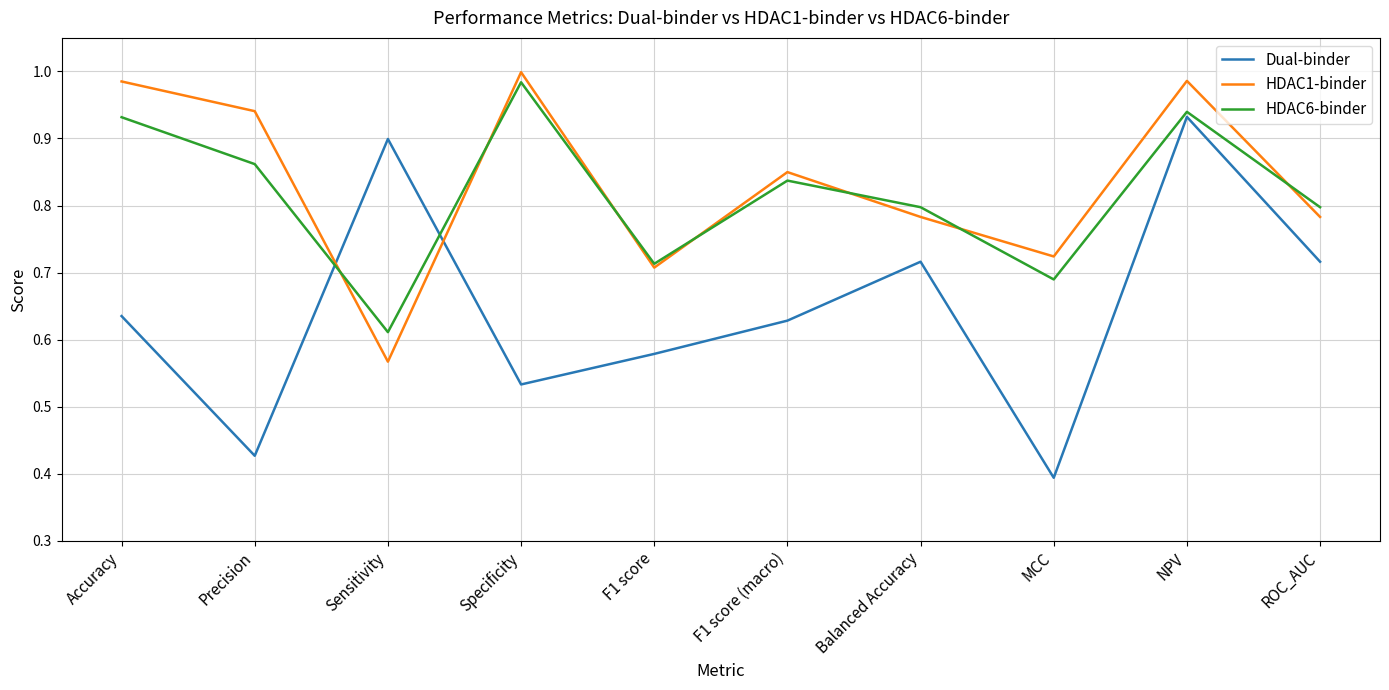

Is it true that HDAC1-binder equals 1.0 at Accuracy?

True